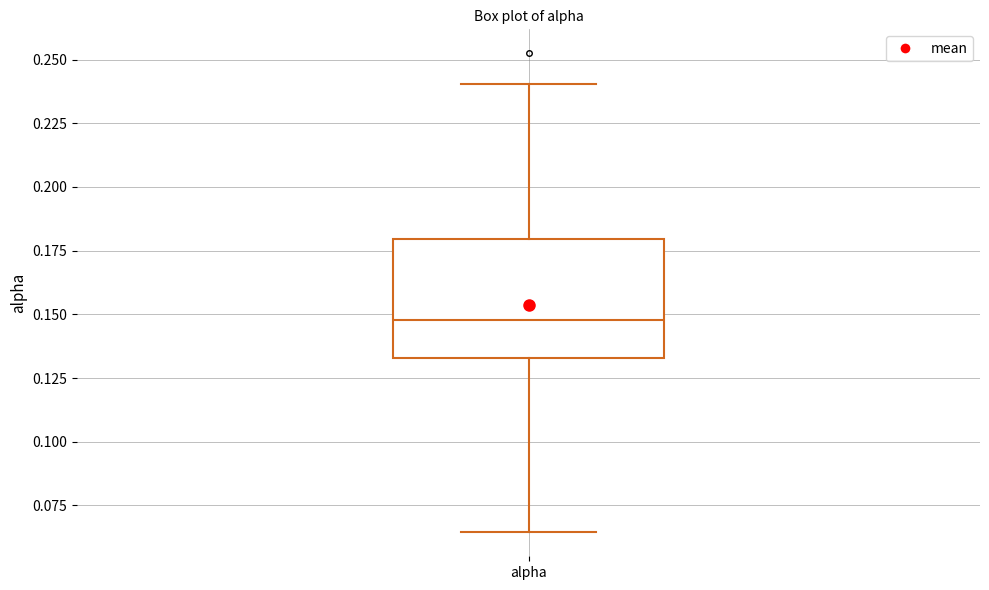

Where is the upper edge of the box for alpha on the y-axis? The values are not printed on the chart, so give them approximately, as read against the axis.

0.180